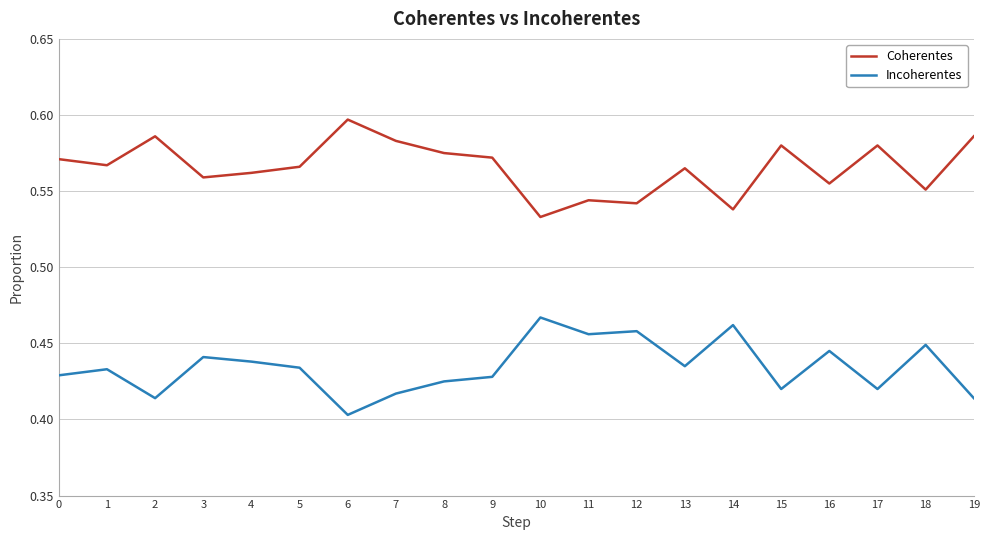

Rank the series by their average value, from highest to lowest.

Coherentes, Incoherentes